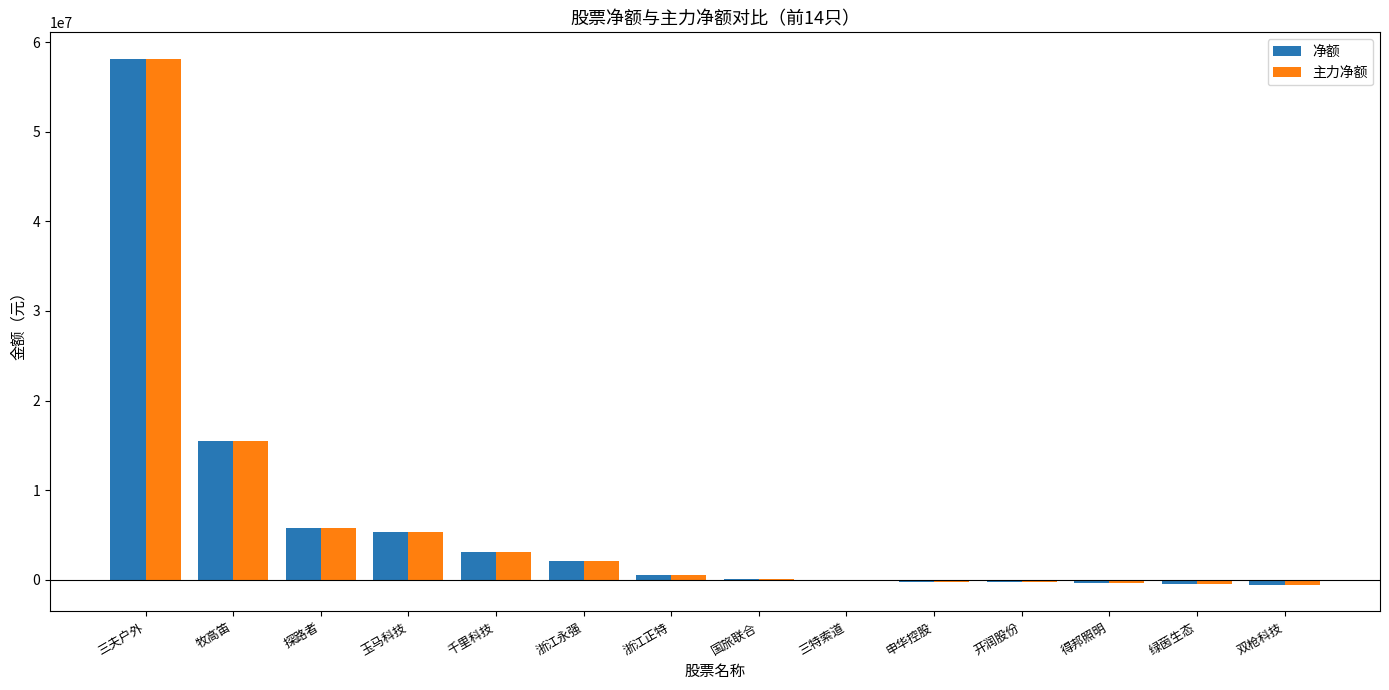

Is the value of 净额 at 三夫户外 greater than the value of 主力净额 at 开润股份?

Yes